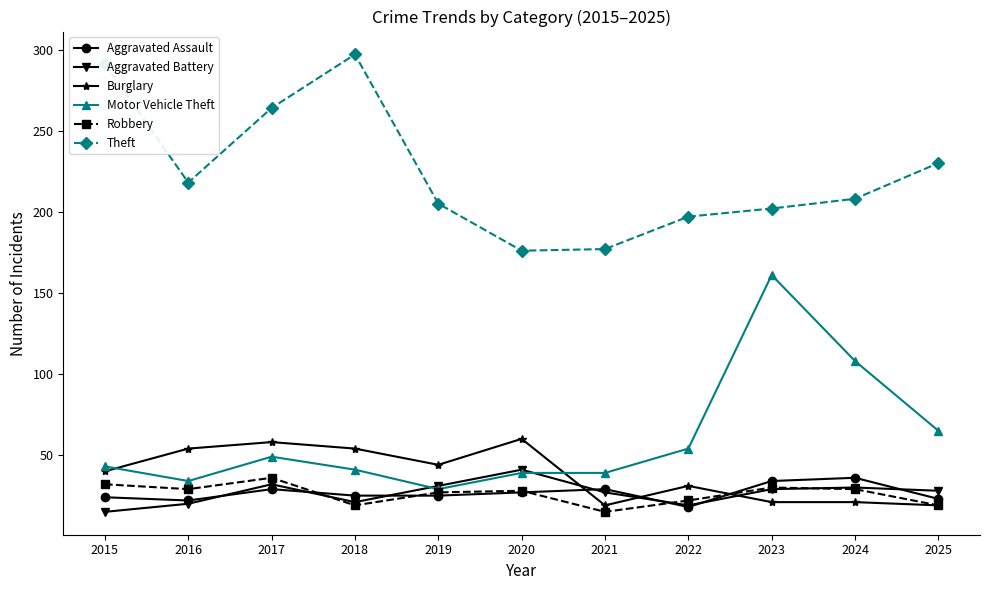

The value of Aggravated Assault at 2022 is 18. True or false?

True